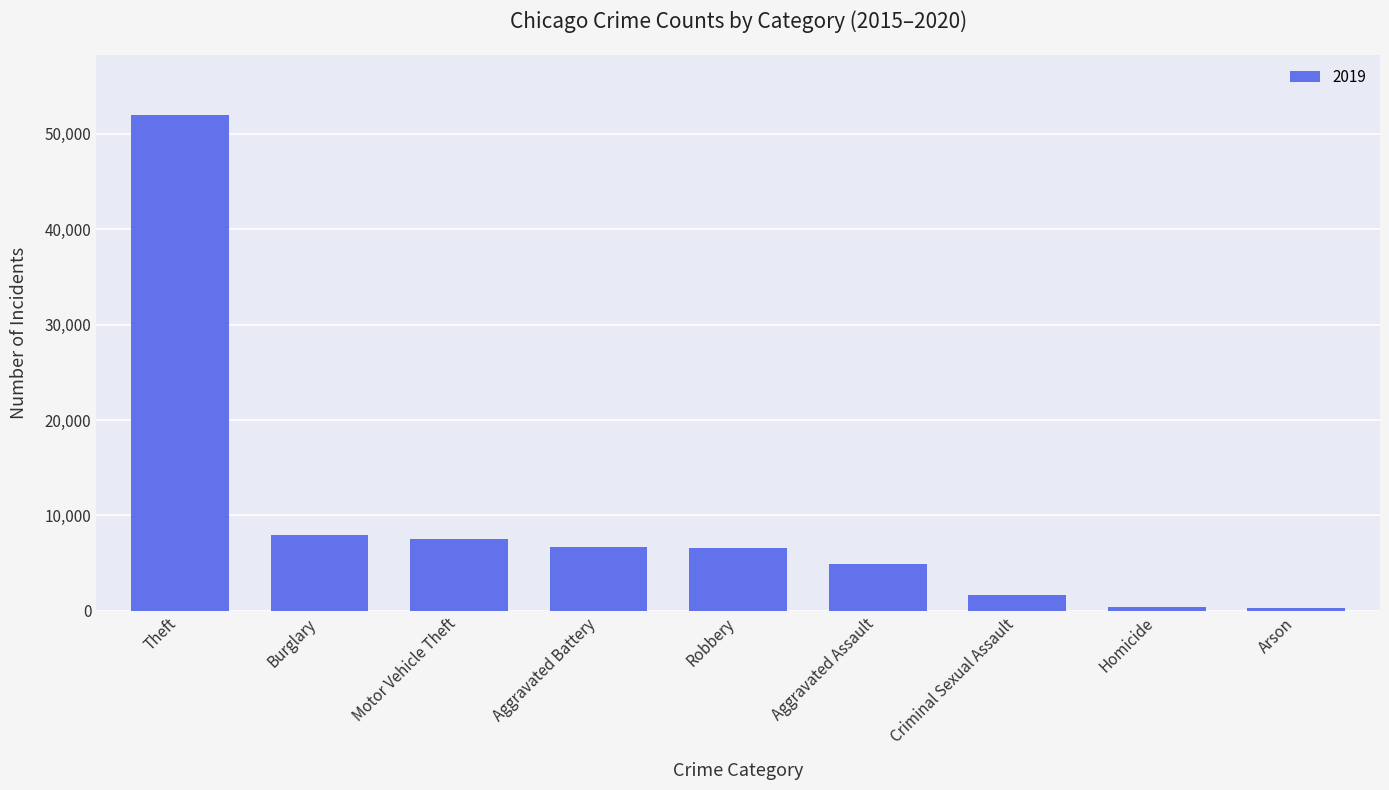

What position from the left is Aggravated Assault?

6